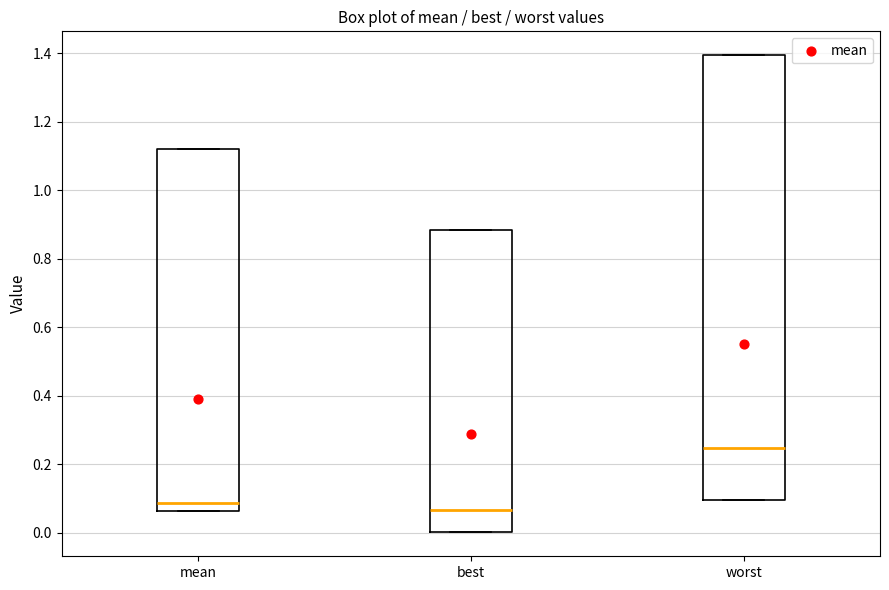

Where is the upper edge of the box for best on the y-axis? The values are not printed on the chart, so give them approximately, as read against the axis.

0.88